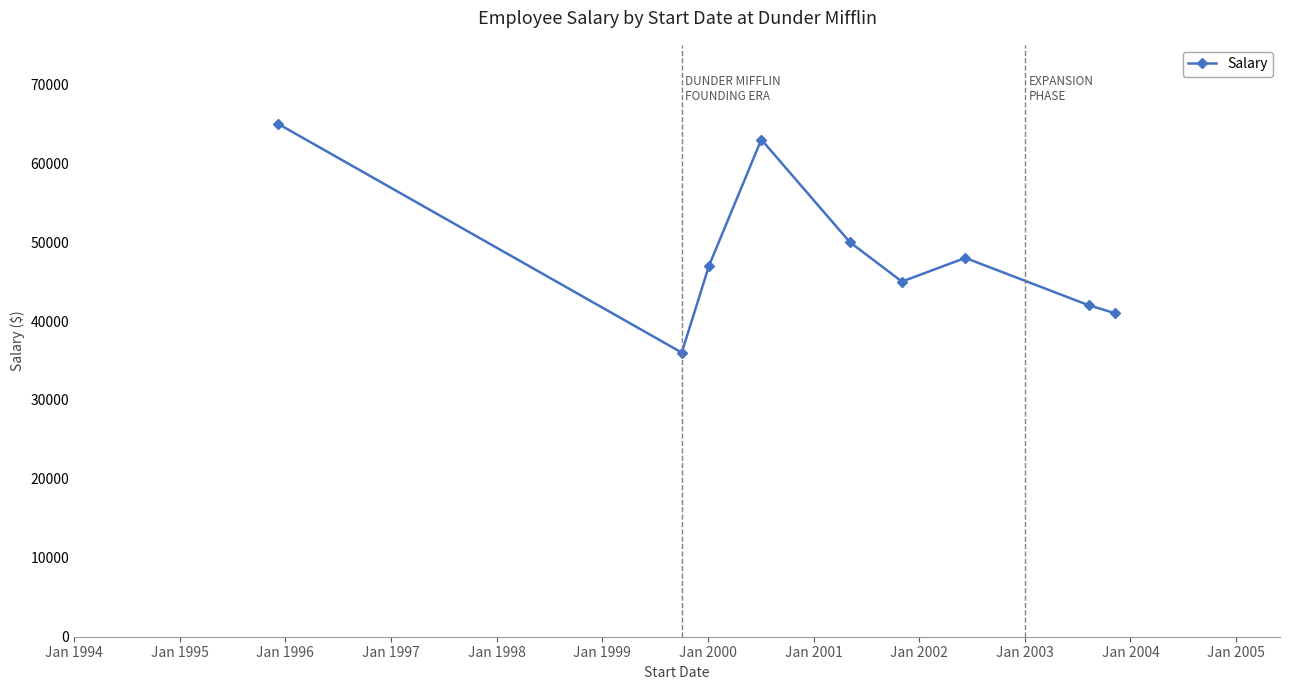

What is the minimum value shown in the chart?

36000